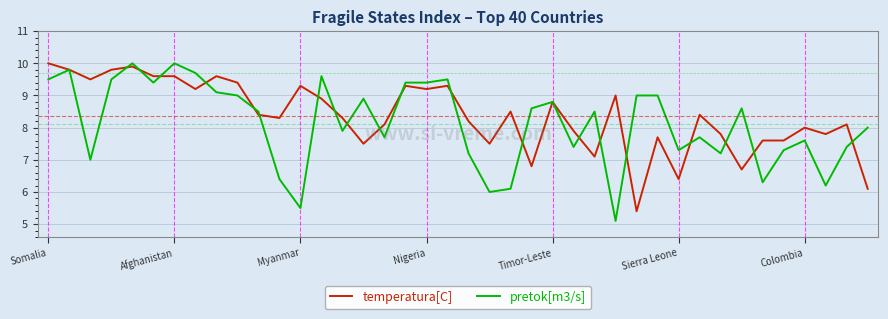

What is the maximum value for pretok[m3/s]?

10.0